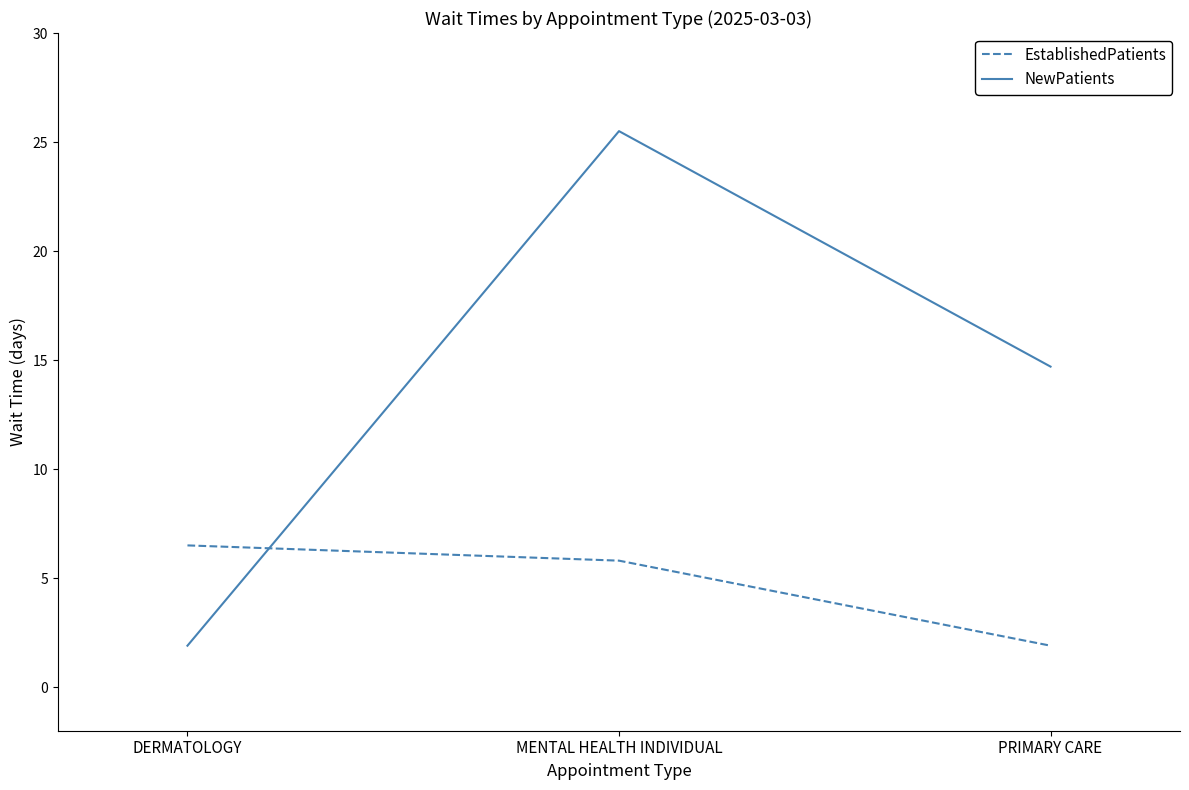

What is the total value across all series at DERMATOLOGY?

8.4